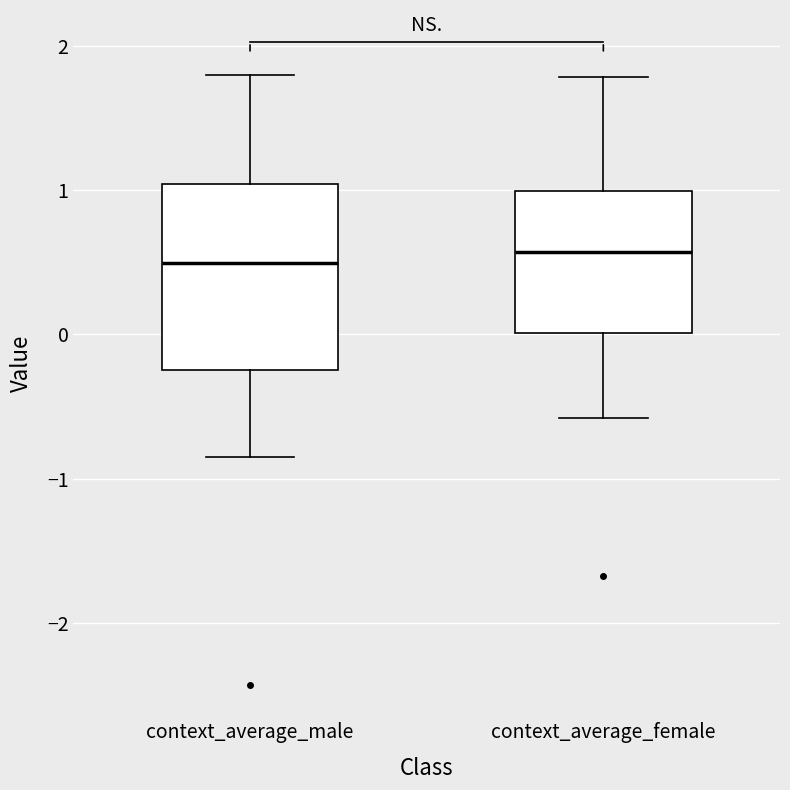

Comparing the boxes themselves (not the whiskers), which one is the tallest?

context_average_male